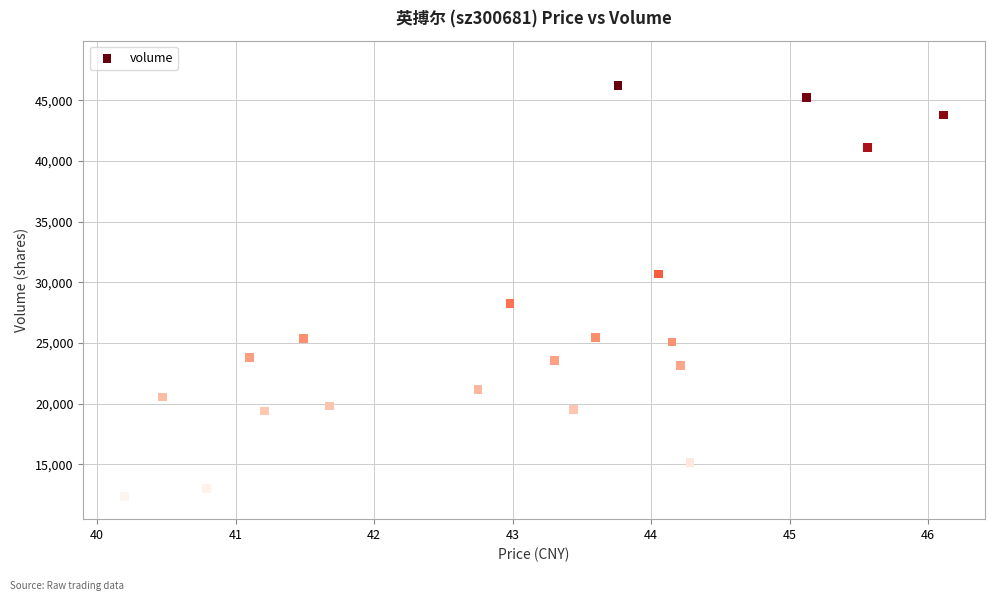

What Y value in the scatter plot is closest to 29267?

28277